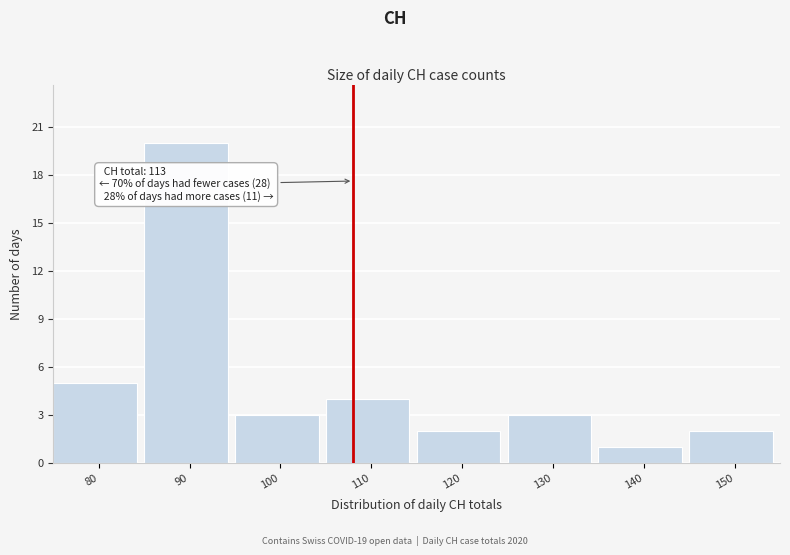

Reading left to right, extract all data points from this chart.

80=5	90=20	100=3	110=4	120=2	130=3	140=1	150=2